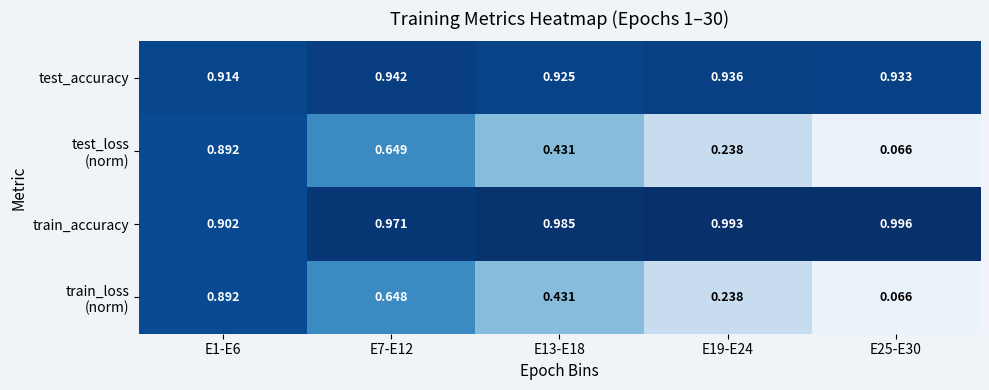

At which category does the chart reach its peak across all series?

E25-E30